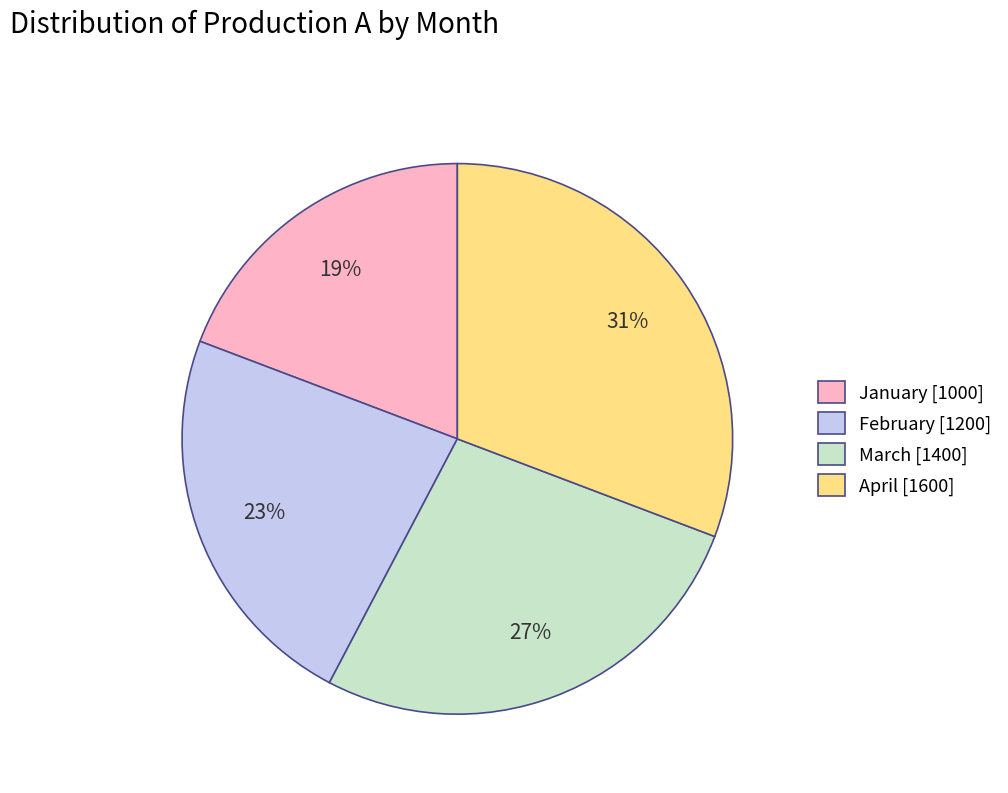

Which category has the smallest portion of the pie?

January